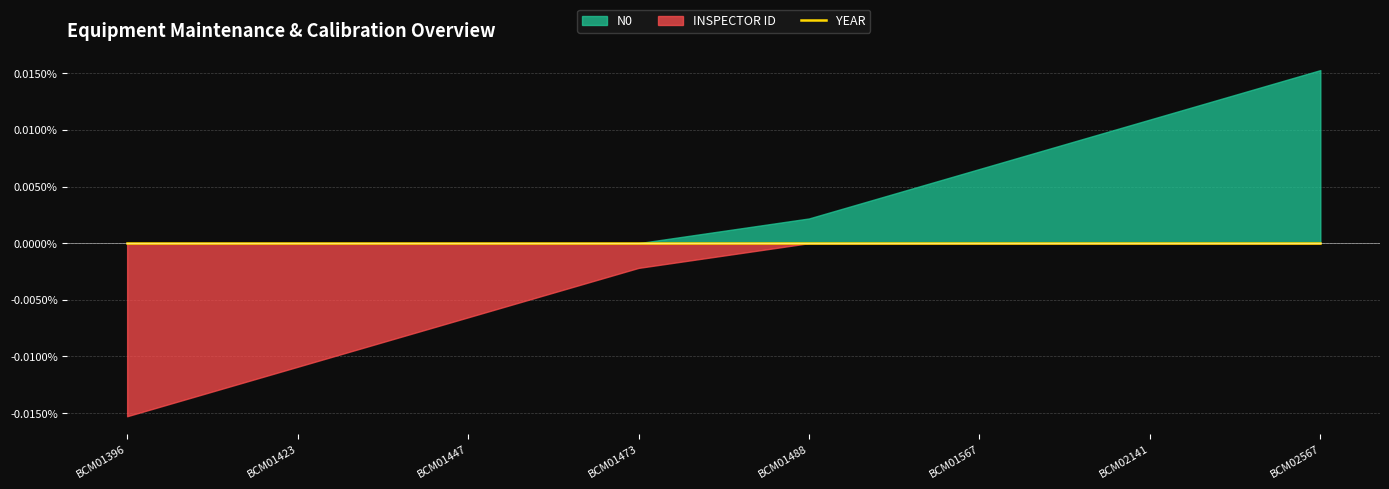

At which category does the chart reach its minimum across all series?

BCM01396